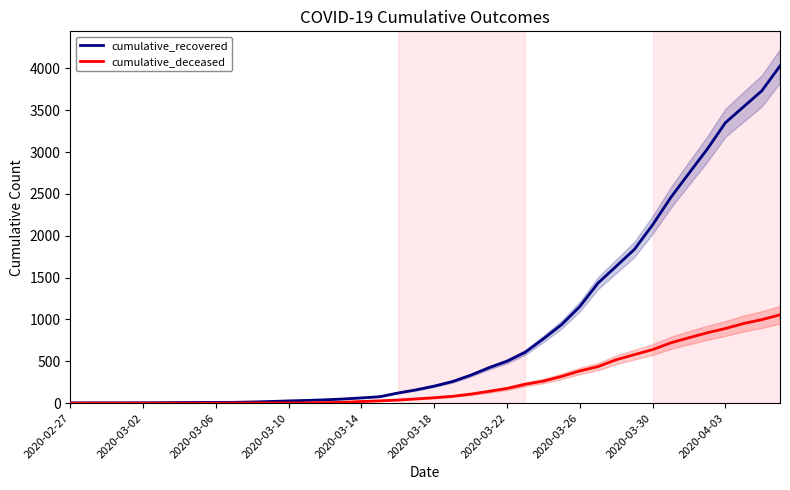

What is the difference between the highest and lowest values at 13?

29